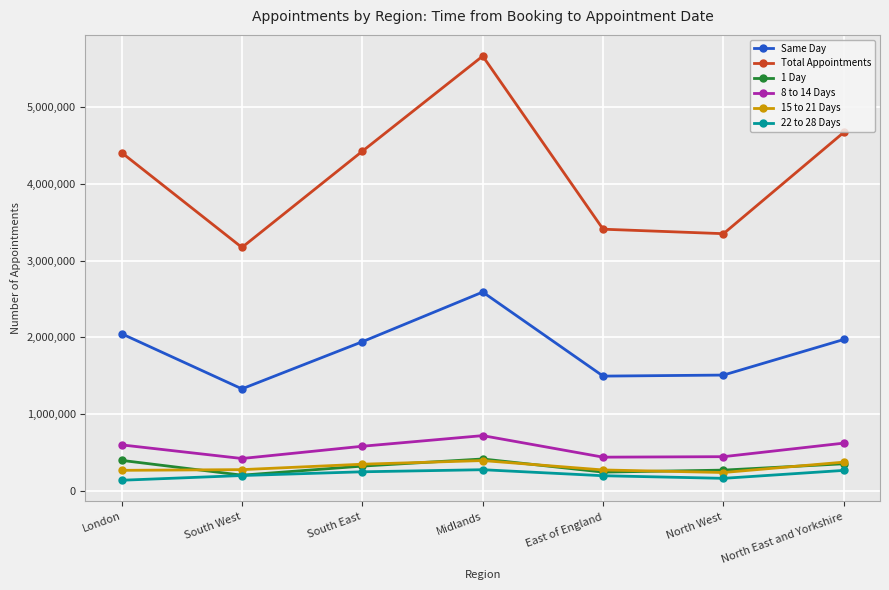

True or false: 22 to 28 Days and 8 to 14 Days cross at least once.

False